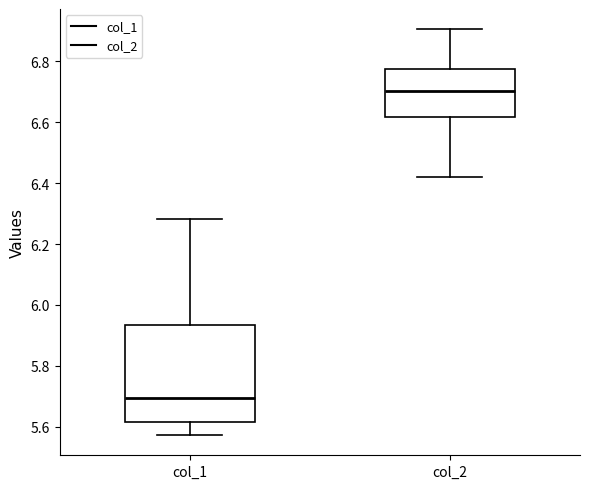

Reading left to right, read every box against the y-axis: the position of its median line, the range the box covers, and the ends of its whiskers. The values are not printed on the chart, so give them approximately, as read against the axis.

col_1: median 5.70, box 5.62 to 5.94, whiskers 5.58 to 6.28
col_2: median 6.70, box 6.62 to 6.78, whiskers 6.42 to 6.90